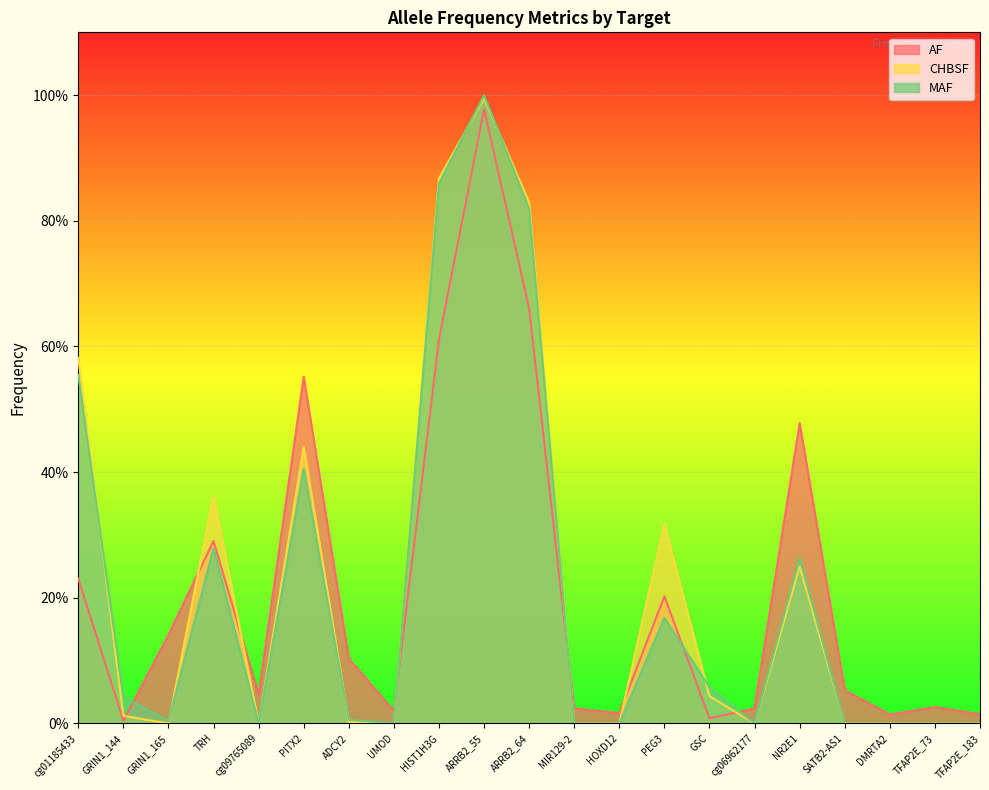

Rank the series at MIR129-2 from lowest to highest value.

CHBSF, MAF, AF